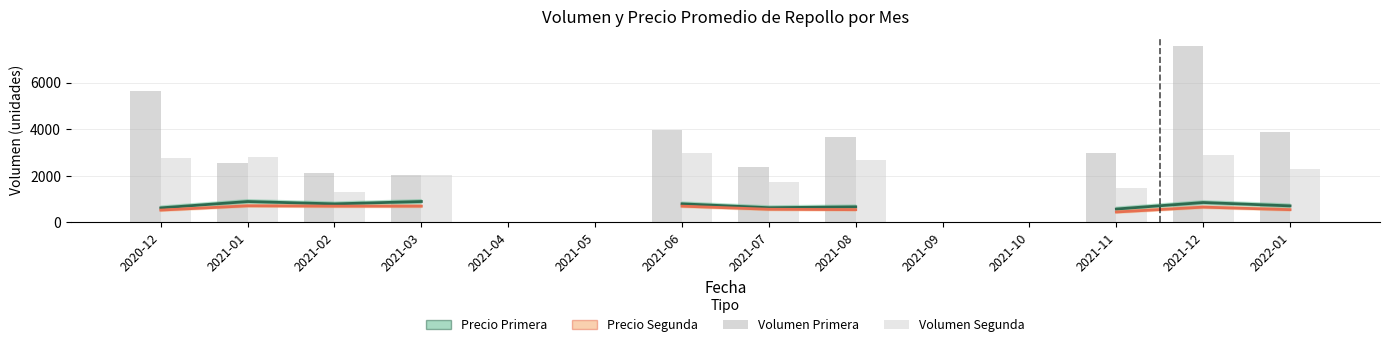

What is the value of the Precio Primera bar at the 8th from the left?

633.0